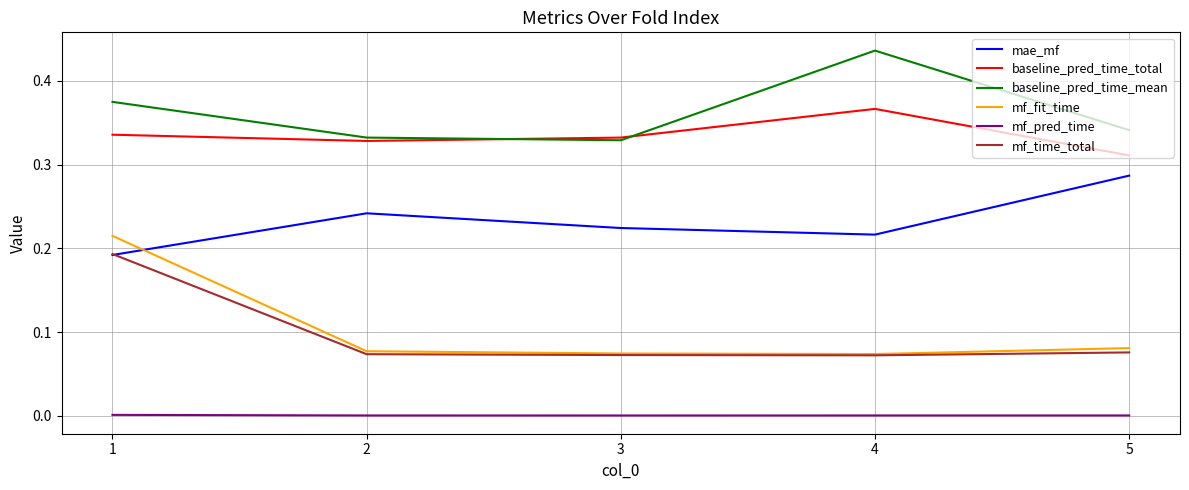

True or false: baseline_pred_time_mean and mae_mf cross at least once.

False